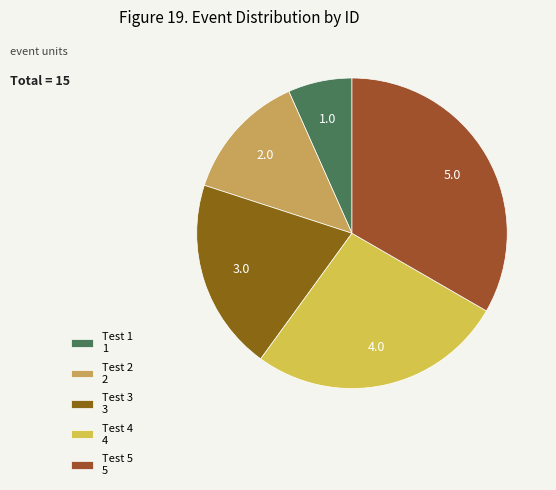

What is the smallest slice in the pie chart?

Test 1